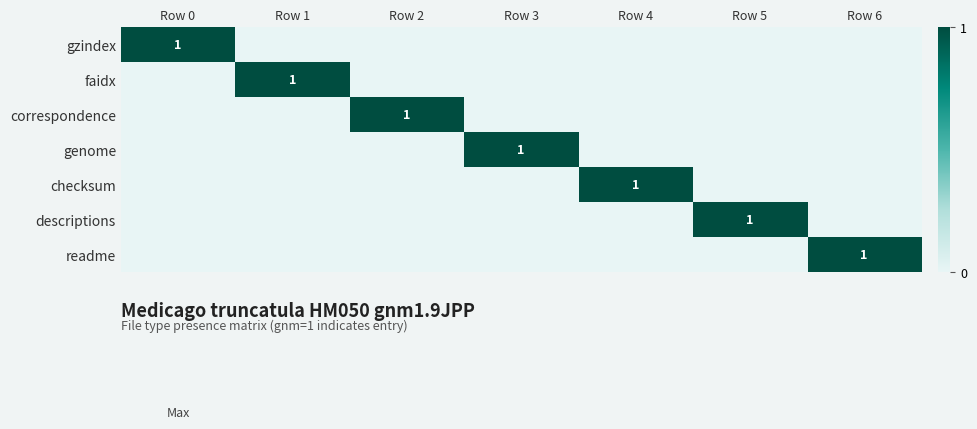

The readme series shows 1 at Row 6. True or false?

True